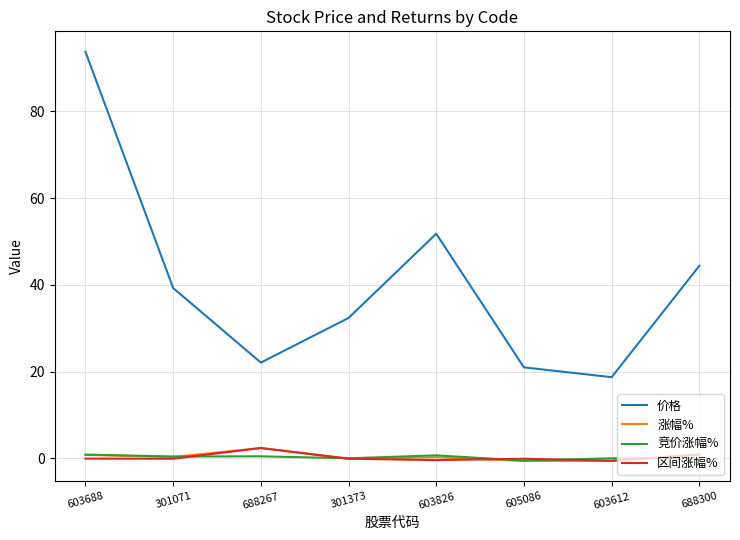

At which category does 区间涨幅% reach its first local peak?

688267